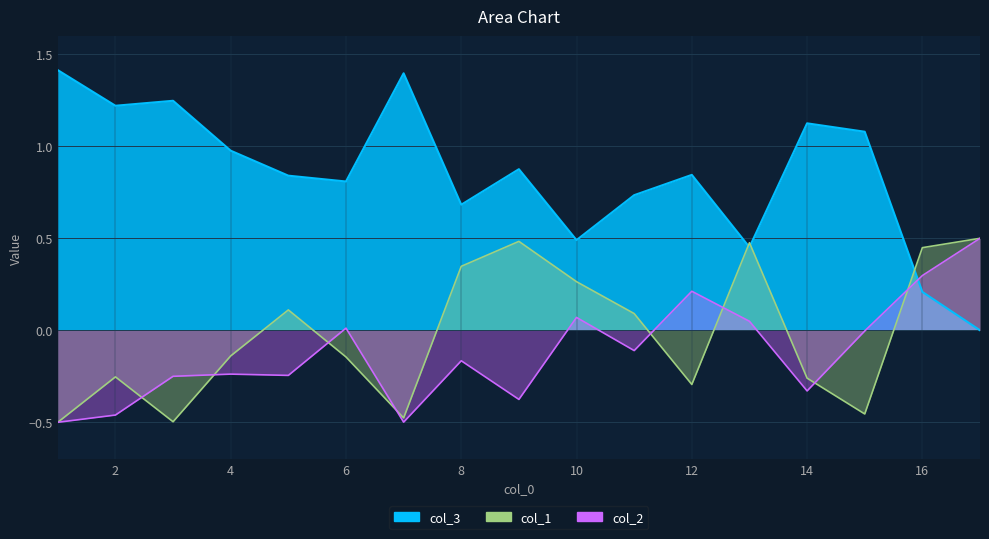

Is it true that col_3 equals 0.3 at 9?

False